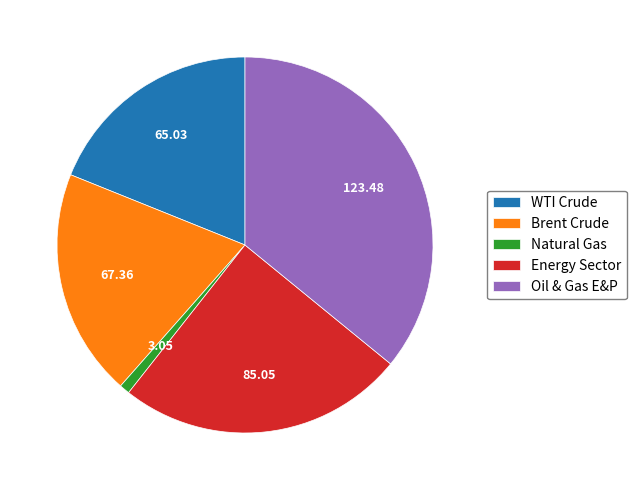

Is it true that Energy Sector is 25% of the pie?

True